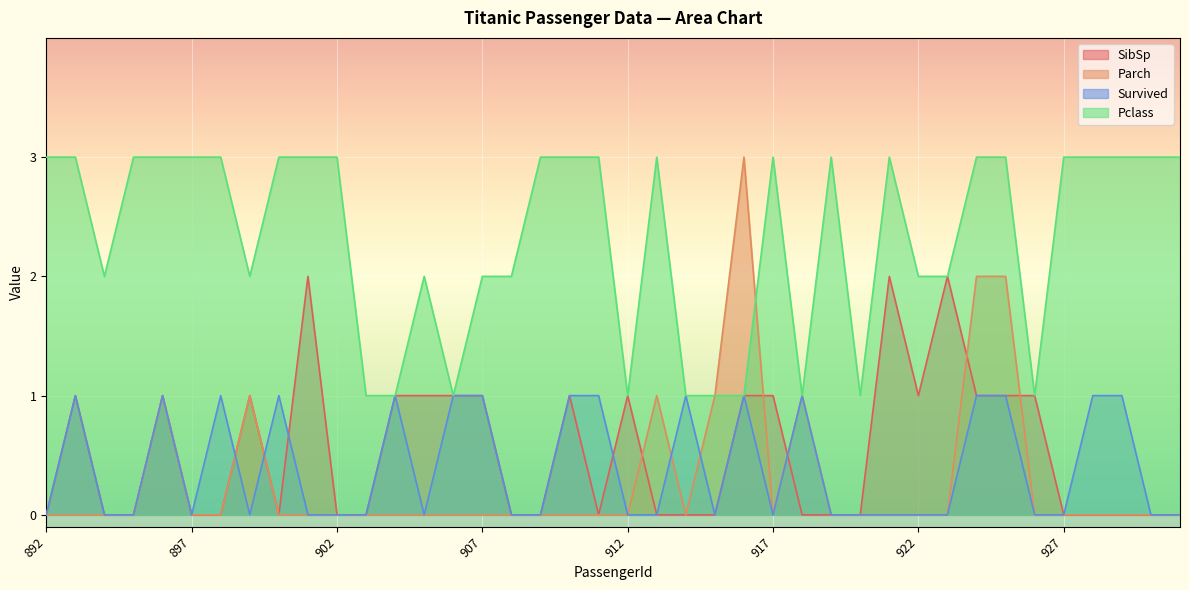

What is the difference between the maximum and minimum values in the SibSp series?

2